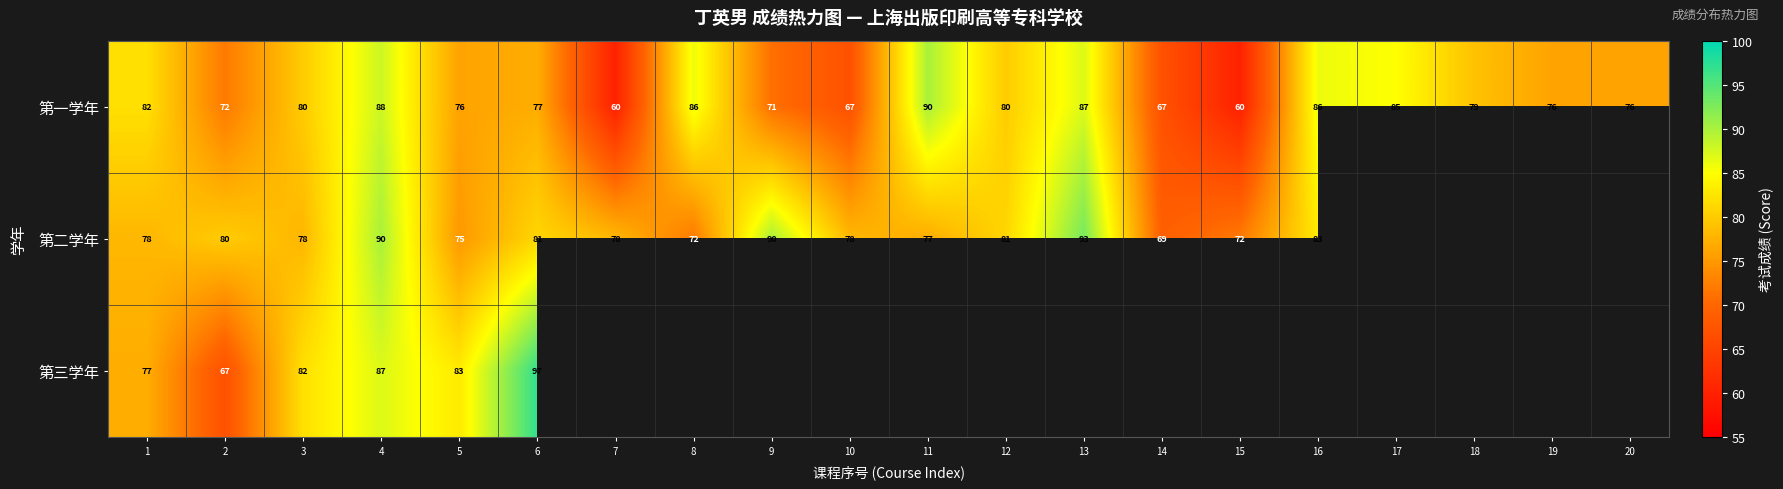

What is the difference between the 第一学年 values at 13 and 6?

10